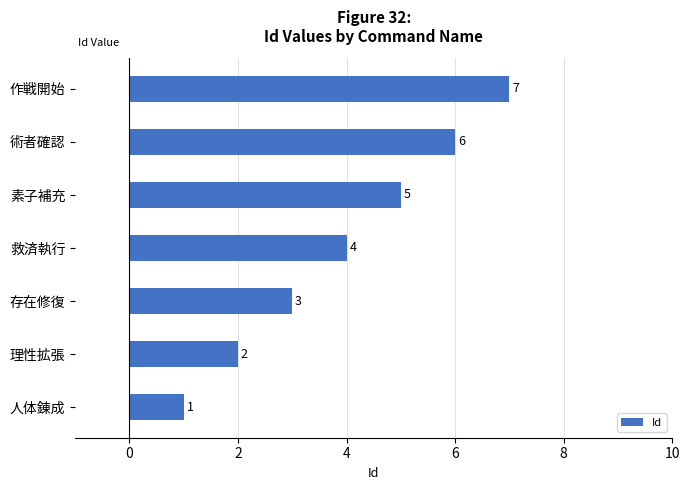

Between 人体錬成 and 素子補充, which is larger?

素子補充